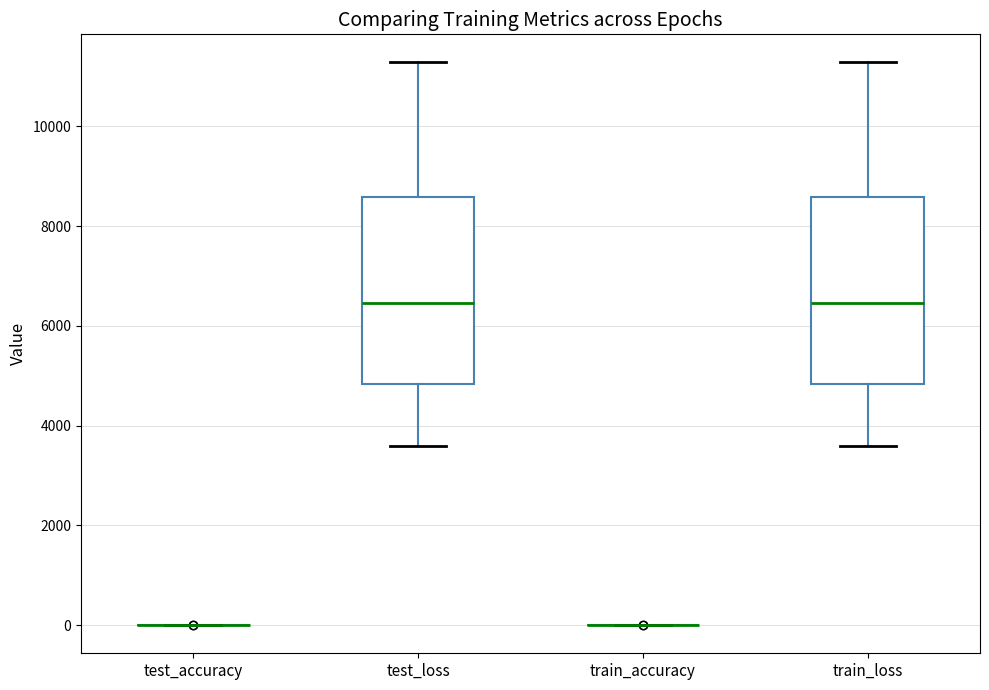

Reading left to right, read every box against the y-axis: the position of its median line, the range the box covers, and the ends of its whiskers. The values are not printed on the chart, so give them approximately, as read against the axis.

test_accuracy: box collapsed to a line at 0, whiskers 0 to 0
test_loss: median 6400, box 4800 to 8600, whiskers 3600 to 11200
train_accuracy: box collapsed to a line at 0, whiskers 0 to 0
train_loss: median 6400, box 4800 to 8600, whiskers 3600 to 11200